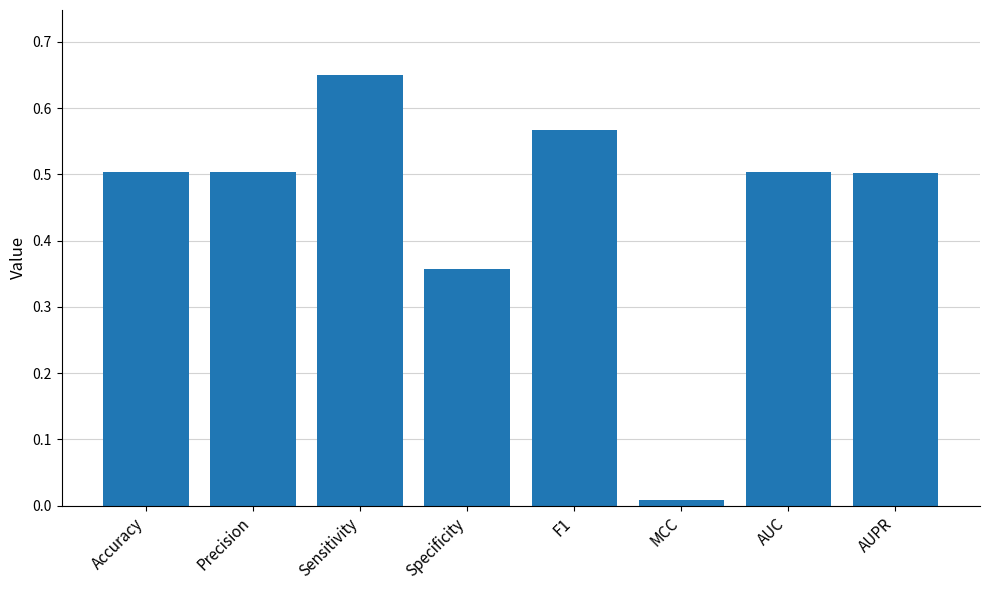

Which label corresponds to the smallest value in the chart?

MCC